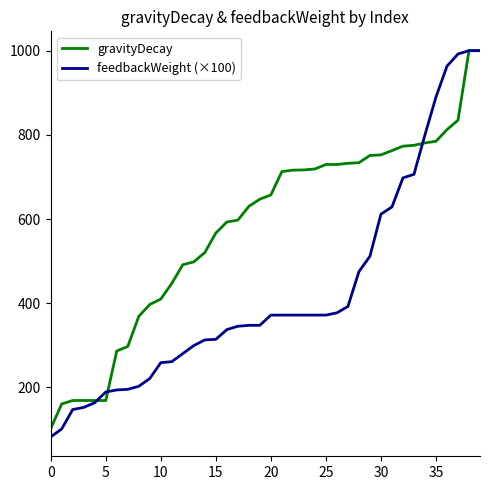

Which series has the largest total across all categories?

gravityDecay